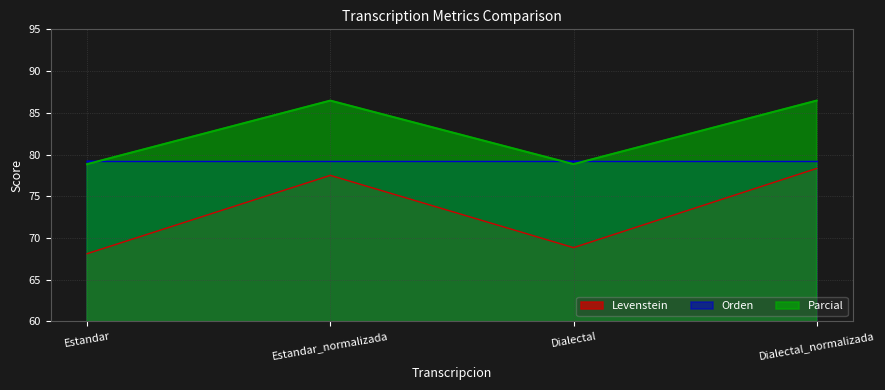

What is the total value across all series at Dialectal_normalizada?

244.0